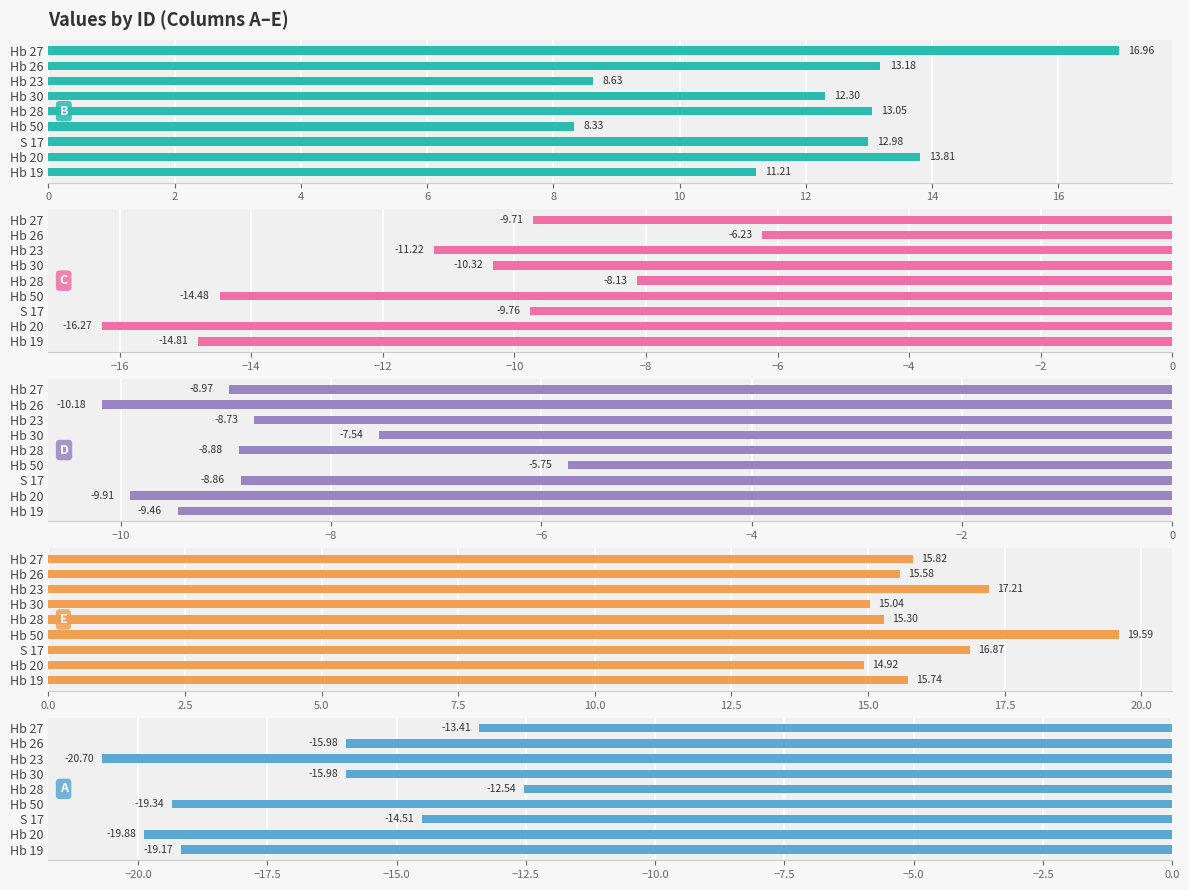

Reading right to left, what are all the values shown in this chart?

B: 17.0	13.2	8.6	12.3	13.0	8.3	13.0	13.8	11.2
C: -9.7	-6.2	-11.2	-10.3	-8.1	-14.5	-9.8	-16.3	-14.8
D: -9.0	-10.2	-8.7	-7.5	-8.9	-5.8	-8.9	-9.9	-9.5
E: 15.8	15.6	17.2	15.0	15.3	19.6	16.9	14.9	15.7
A: -13.4	-16.0	-20.7	-16.0	-12.5	-19.3	-14.5	-19.9	-19.2